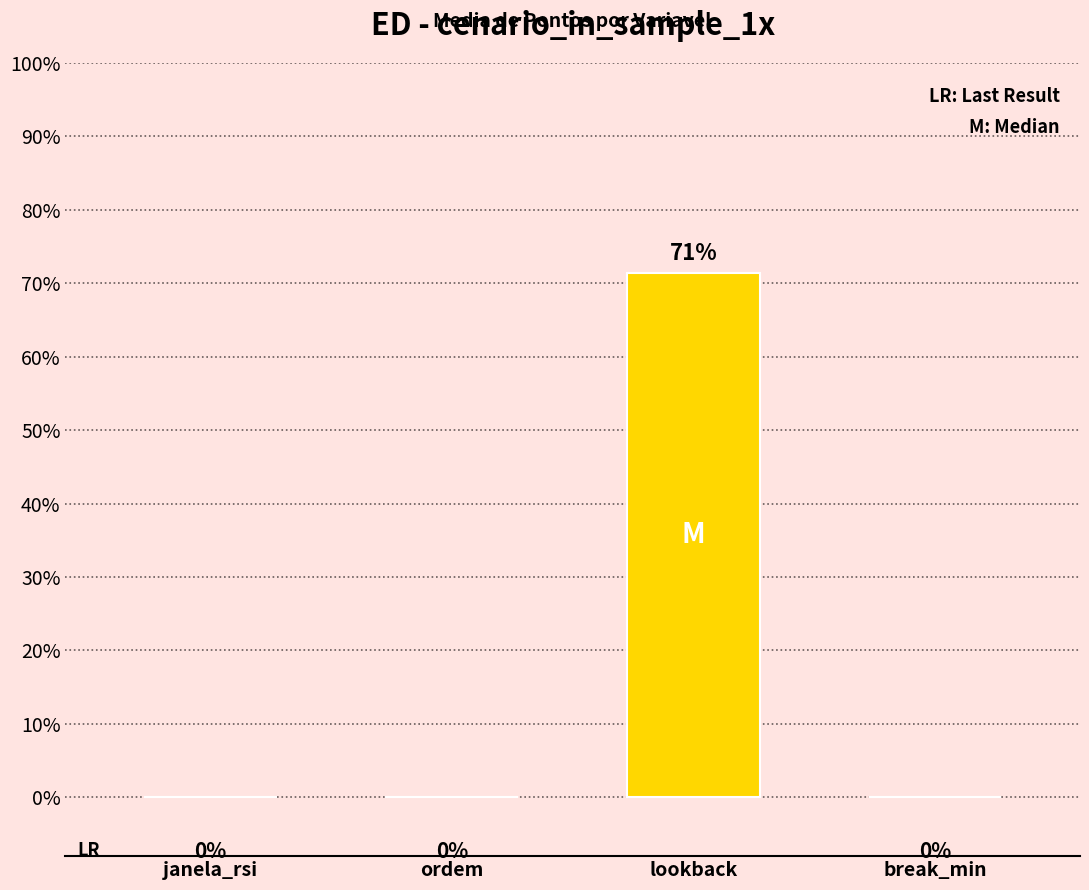

Rank the categories by value from highest to lowest.

lookback, janela_rsi, ordem, break_min